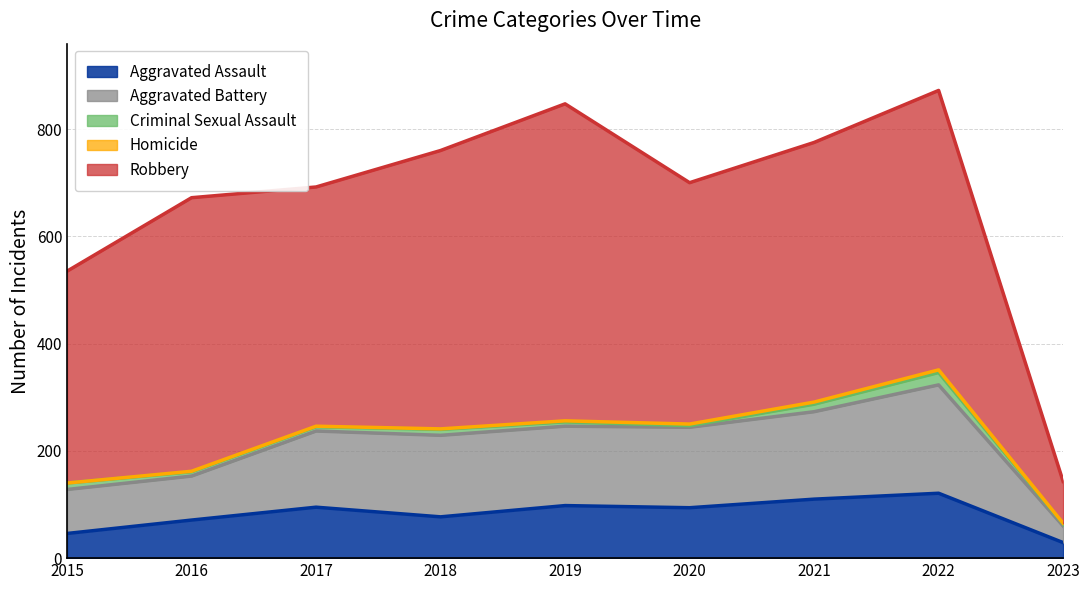

What is the value of the Homicide point at the 9th from the left?

1